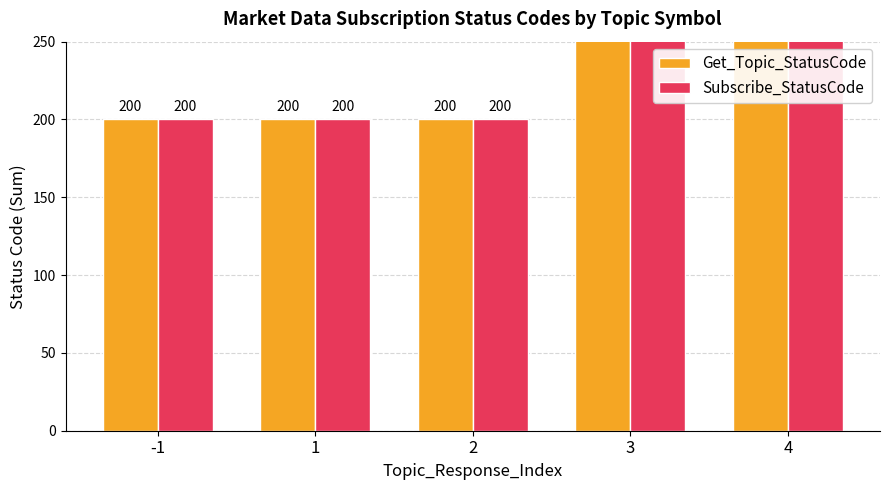

At which category does the chart reach its minimum across all series?

-1